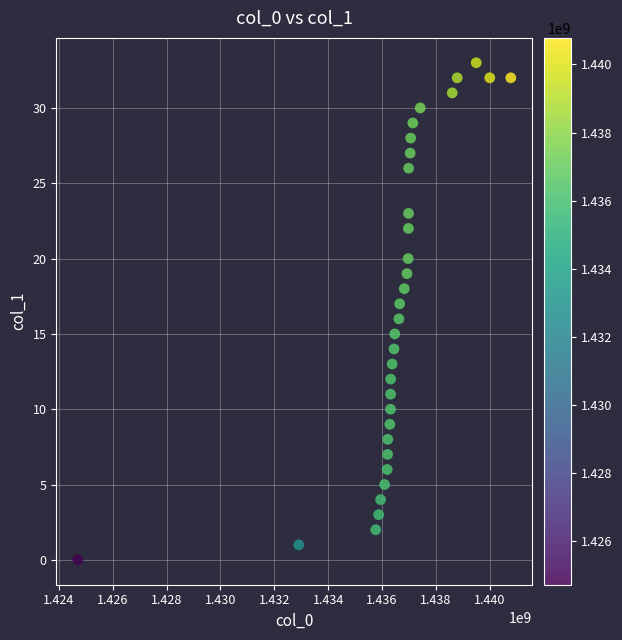

What is the range of X values (max minus min)?

16072043